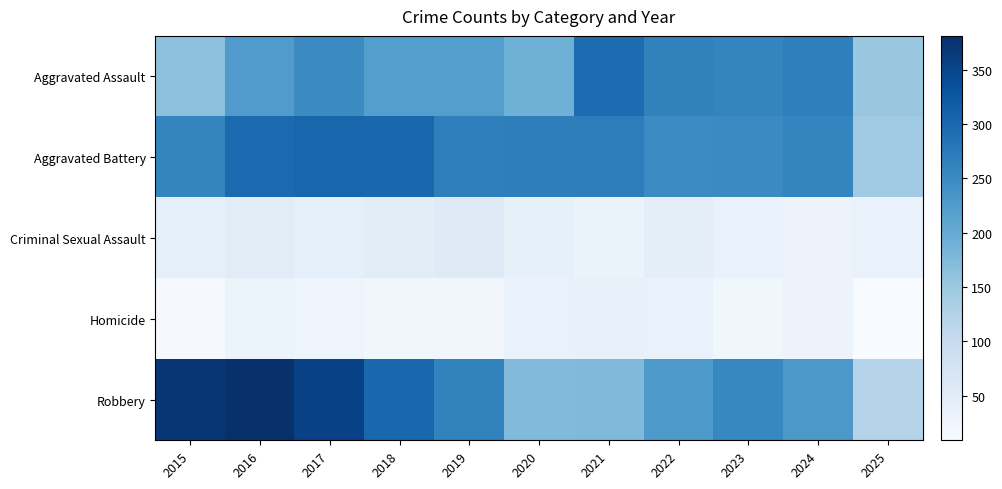

Rank the series by their maximum value, from lowest to highest.

Homicide, Criminal Sexual Assault, Aggravated Assault, Aggravated Battery, Robbery